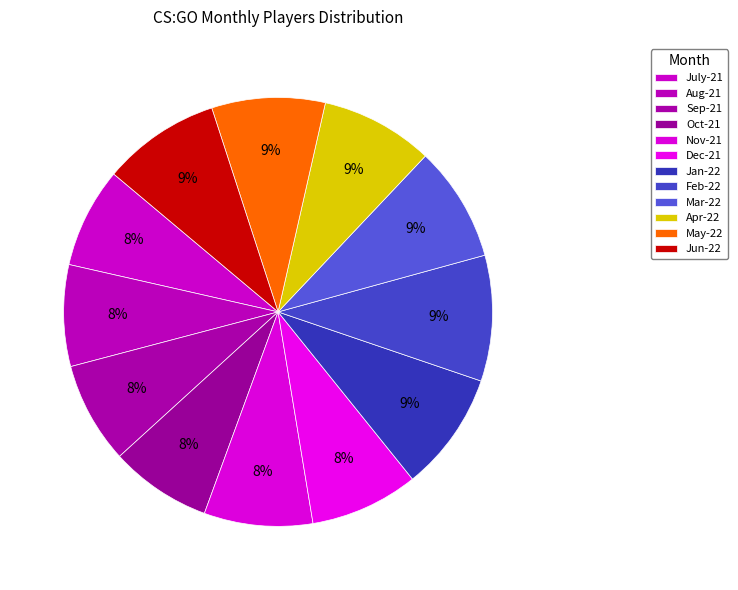

The Aug-21 slice represents 8% of the pie. True or false?

True